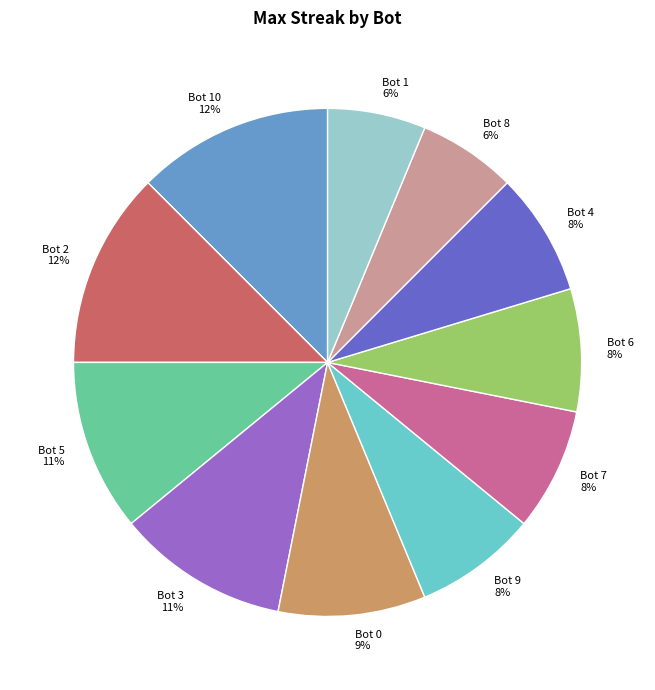

Does any single category account for the majority?

No